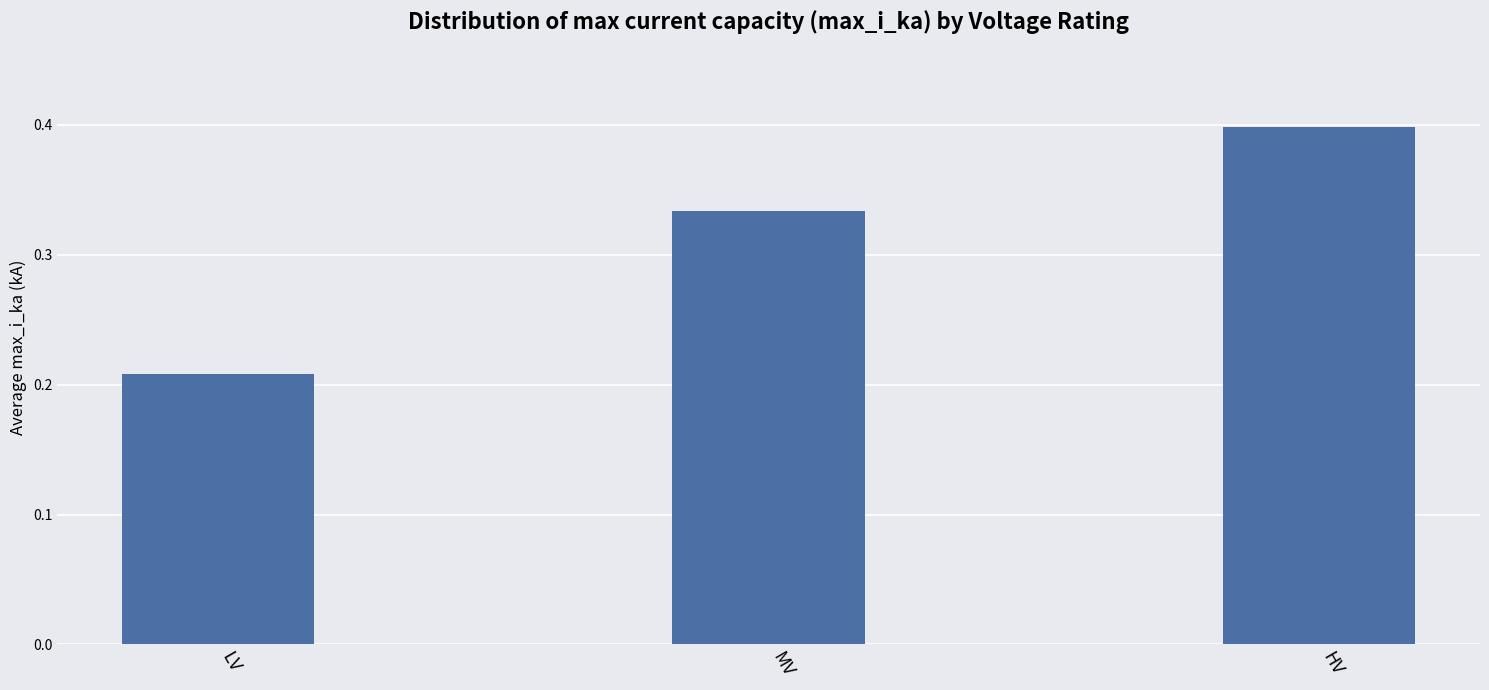

Which label corresponds to the smallest value in the chart?

LV